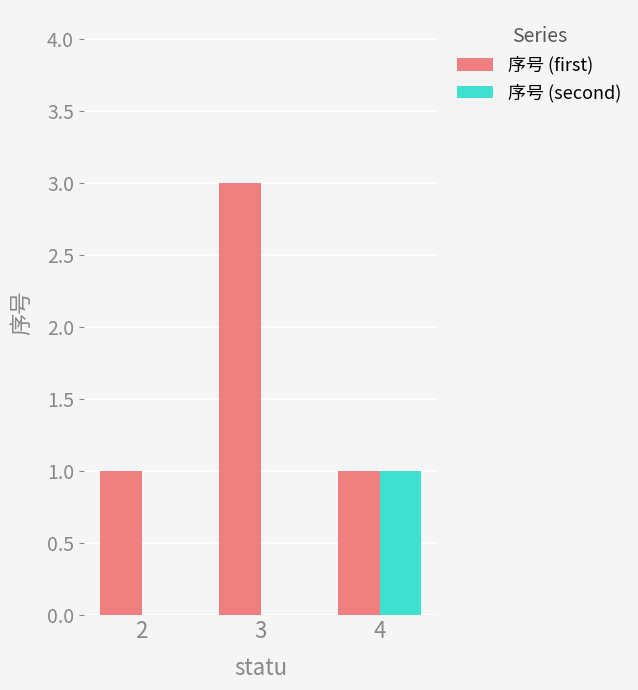

How many series are shown in this chart?

2